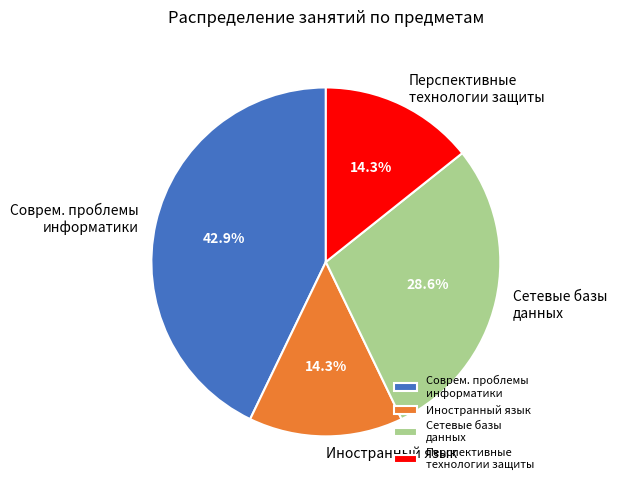

Count the number of slices in the pie.

4